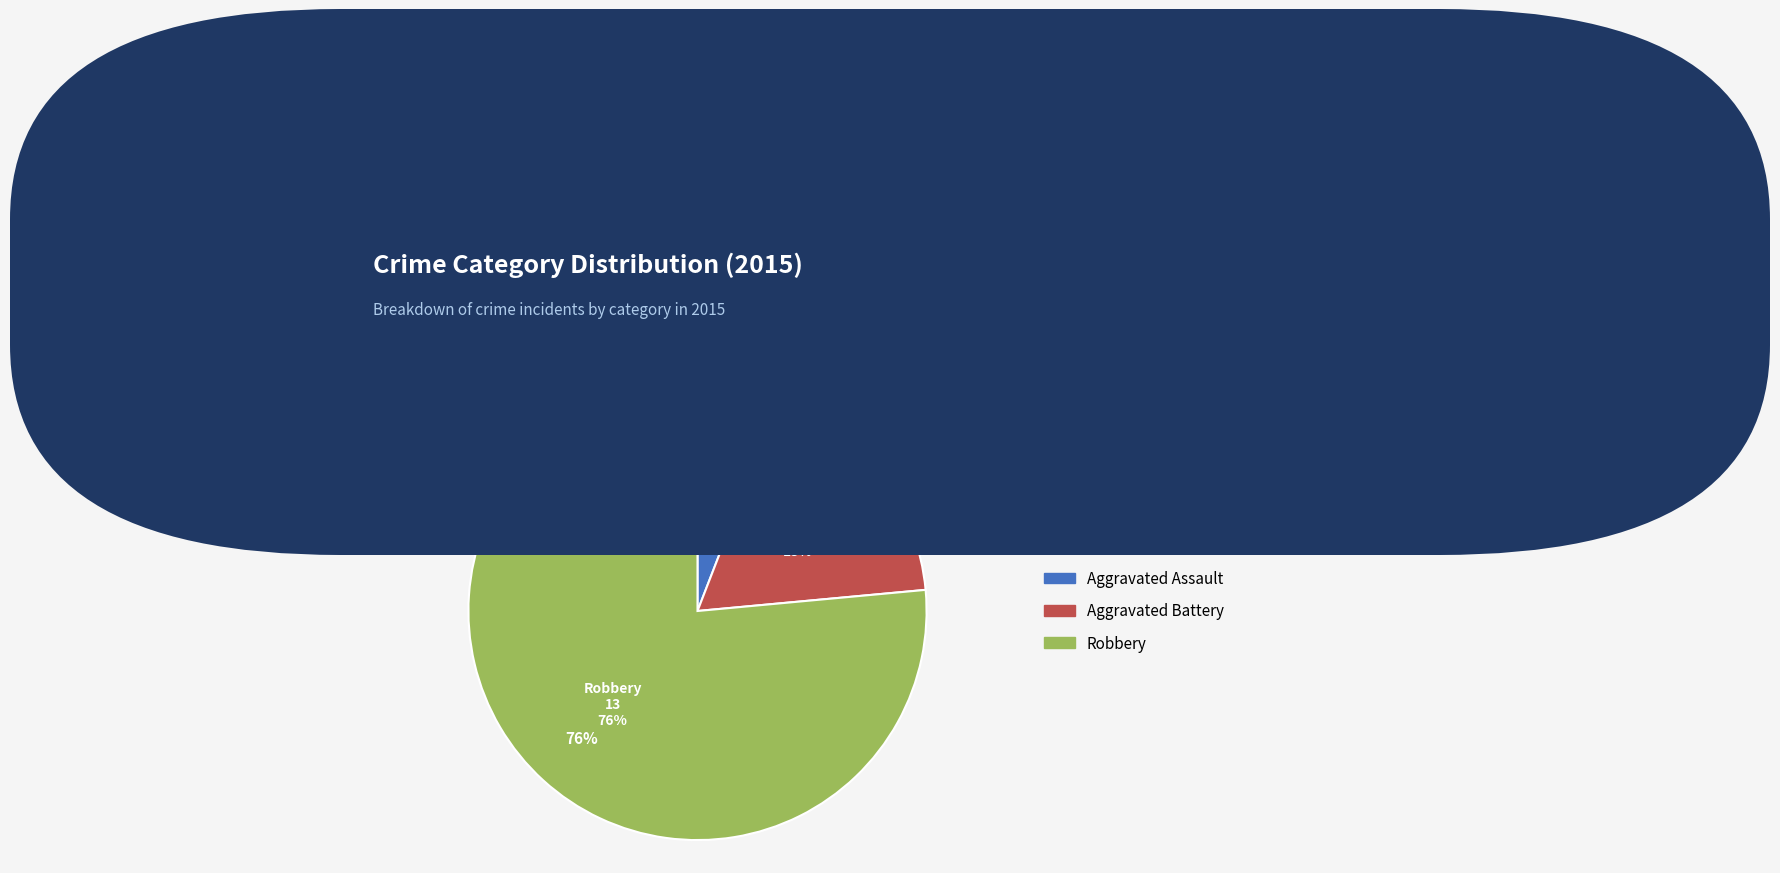

Is there any slice that represents more than half of the pie?

Yes